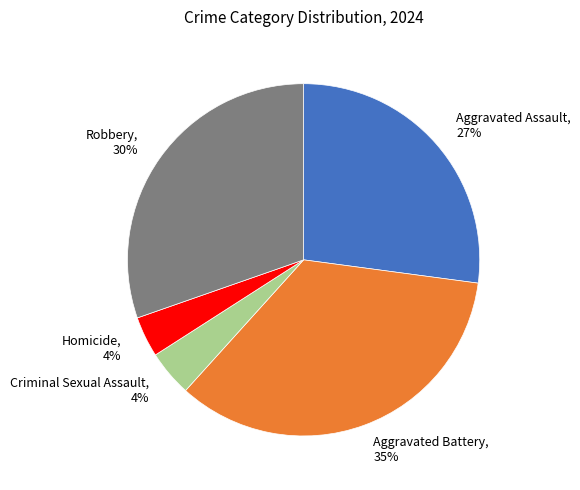

To the nearest percent, what is the difference between the Aggravated Assault and Criminal Sexual Assault slice percentages?

23%